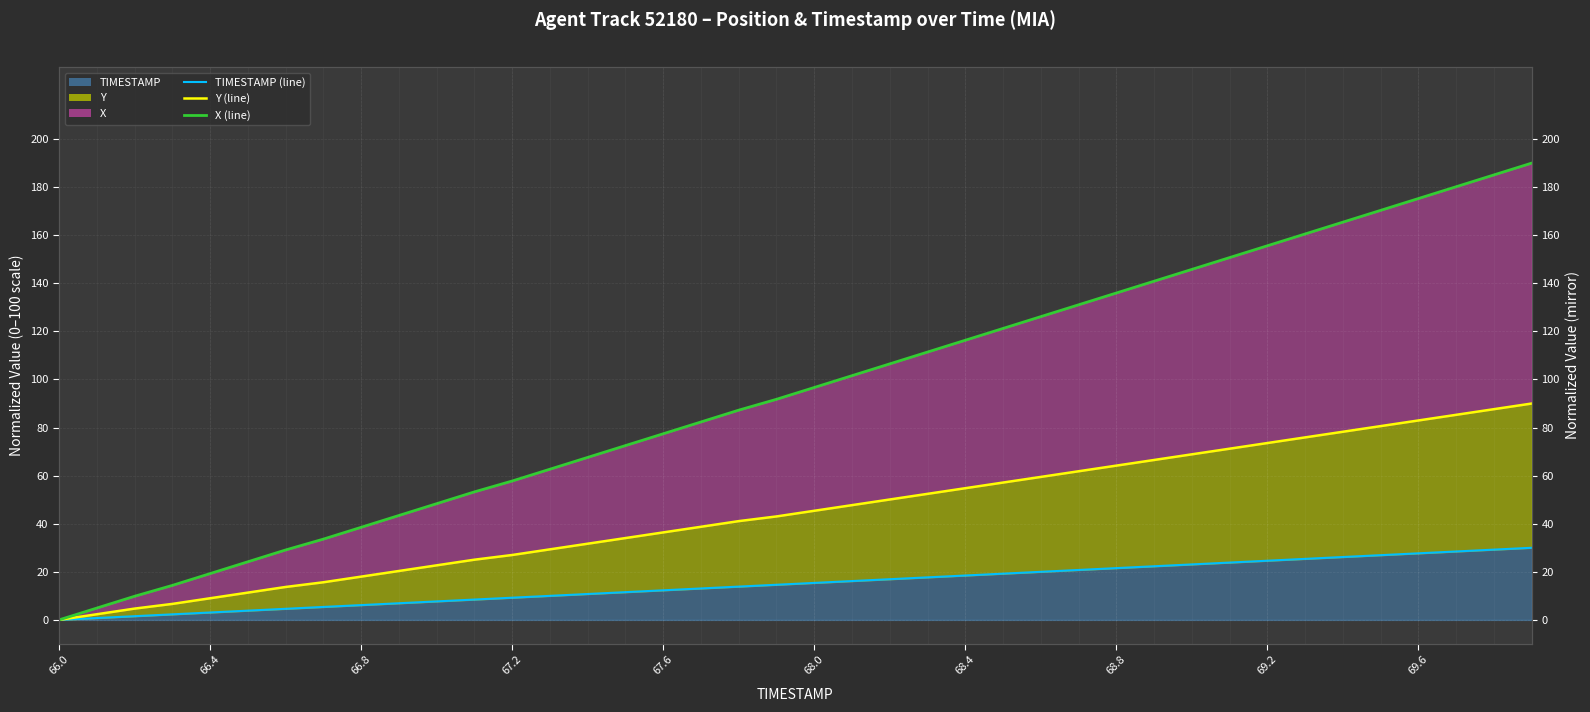

True or false: X (line) and TIMESTAMP (line) cross at least once.

False